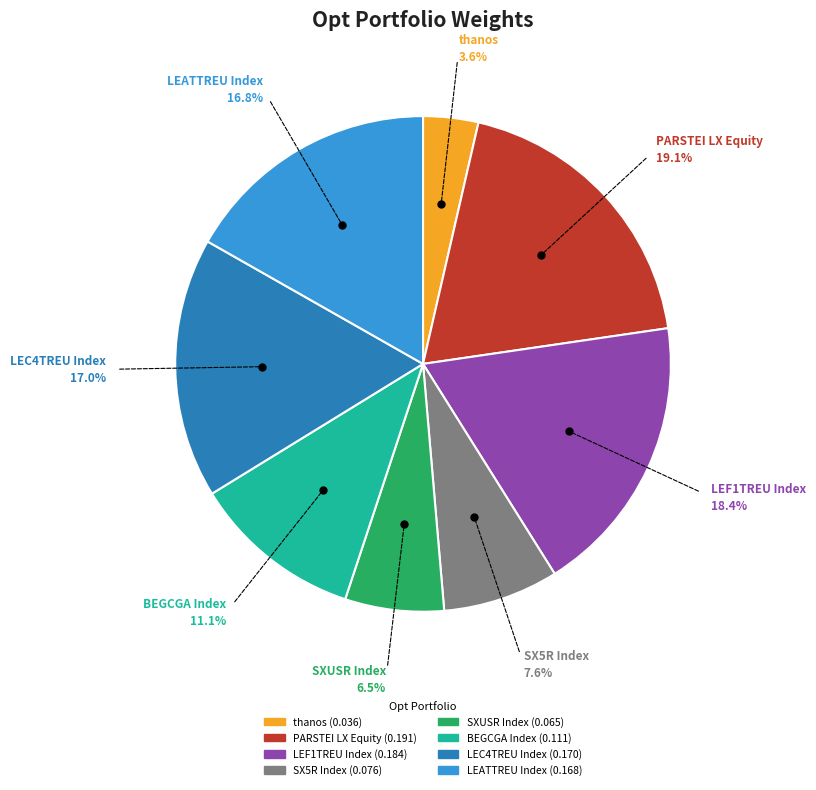

The LEATTREU Index slice represents 17% of the pie. True or false?

True